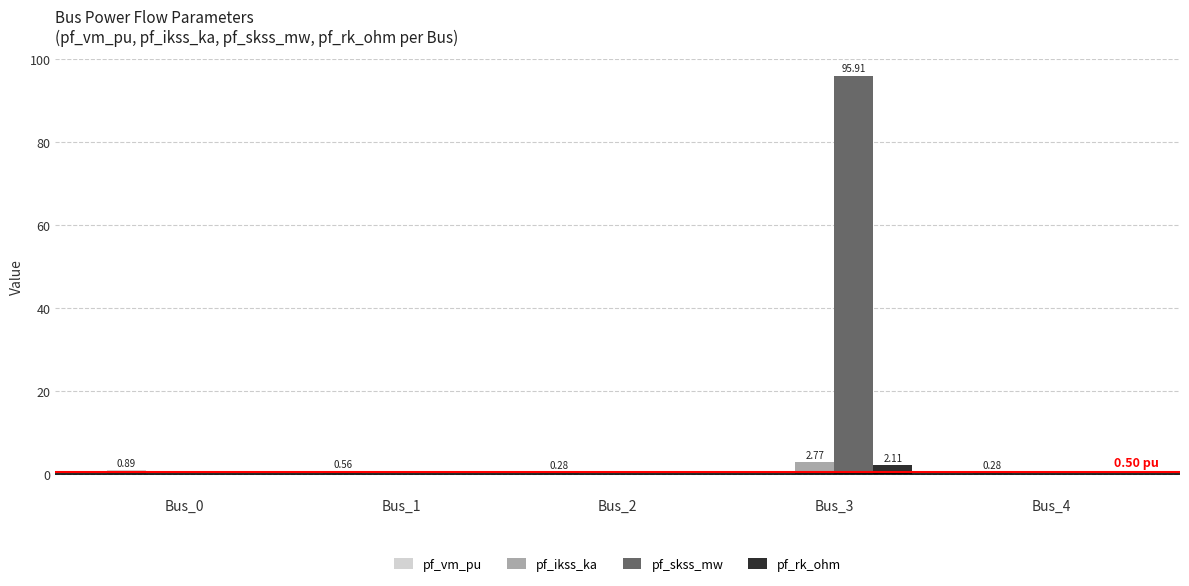

How many groups of bars are there?

5